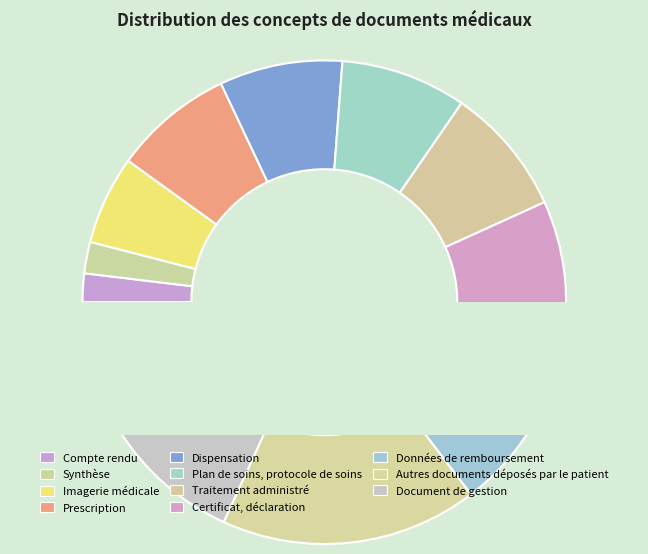

To the nearest percent, what is the combined percentage of Autres documents déposés par le patient and Imagerie médicale?

23%